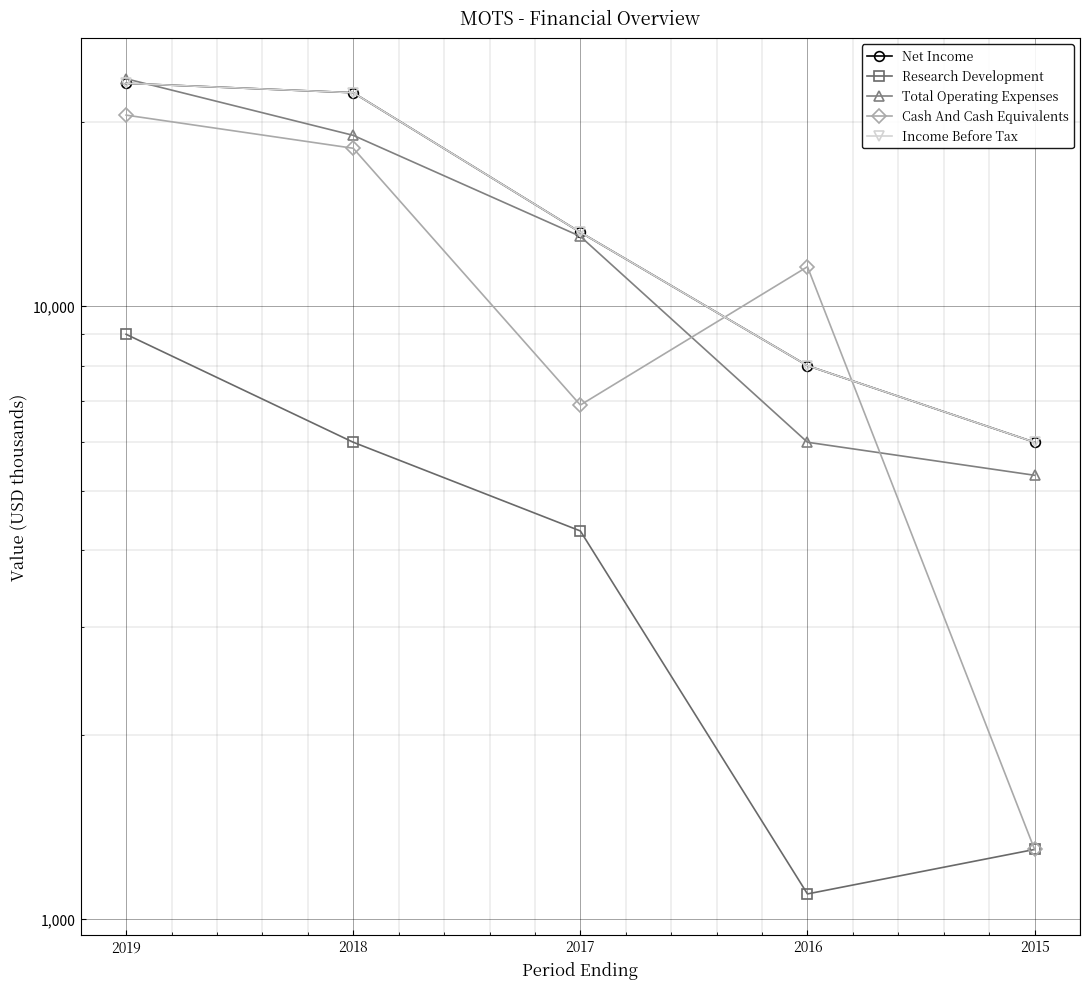

How many interior local peaks does the Cash And Cash Equivalents series have?

1